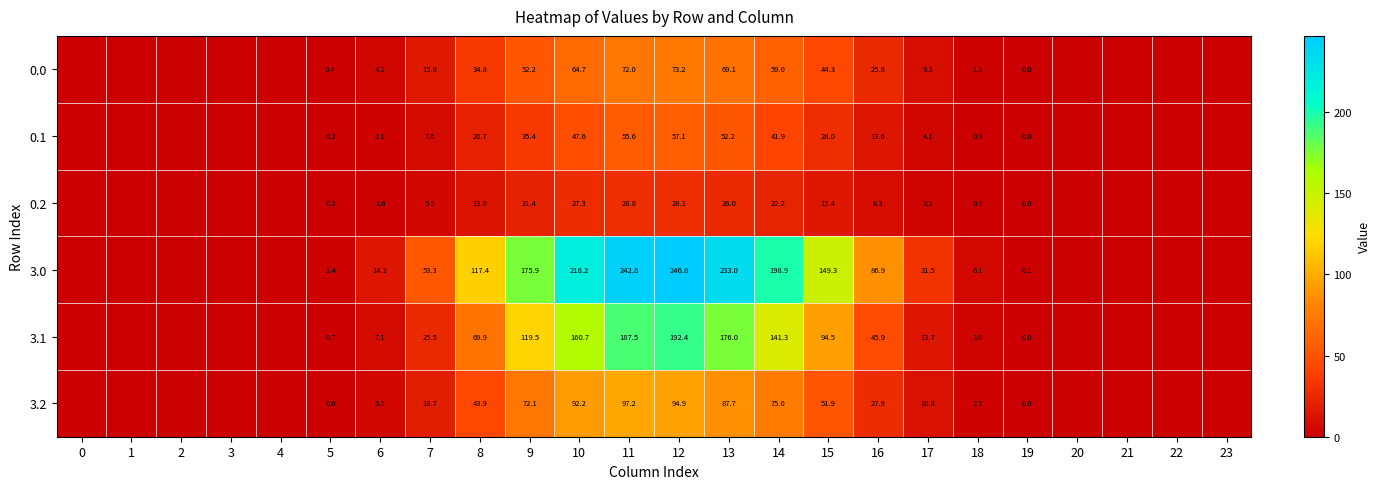

What is the spread (max minus min) of values at 6?

12.6